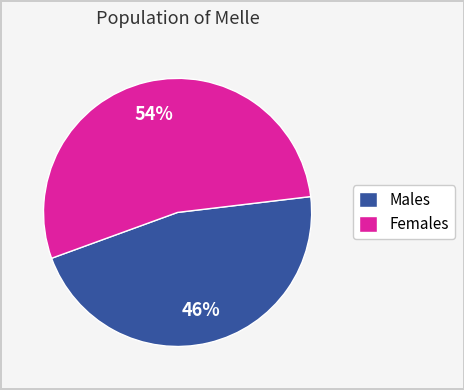

Does any single category account for the majority?

Yes